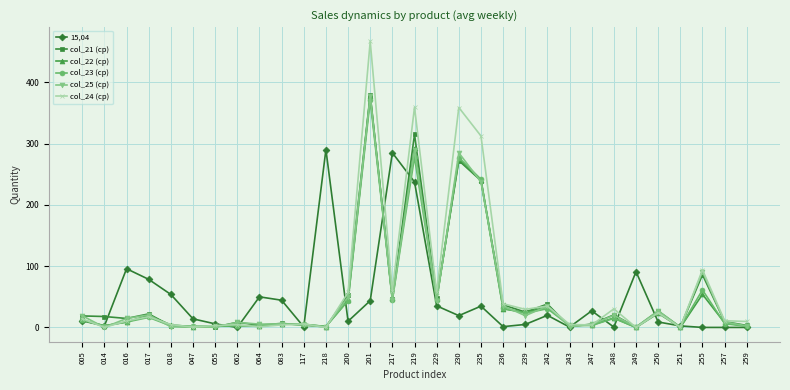

Between 017 and 219, which series saw the biggest shift?

col_24 (ср)